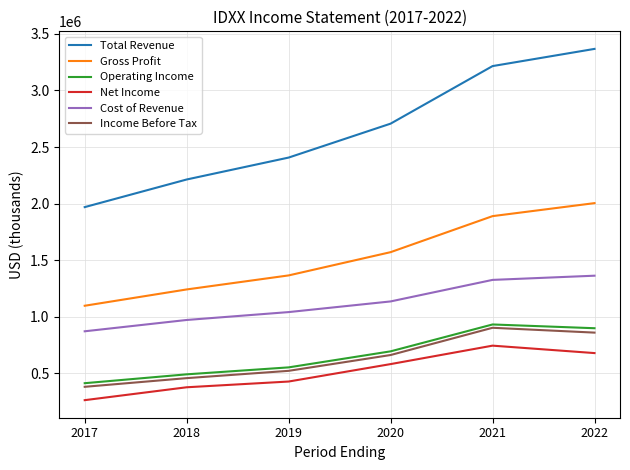

What is the spread (max minus min) of values at 2020?

2124900